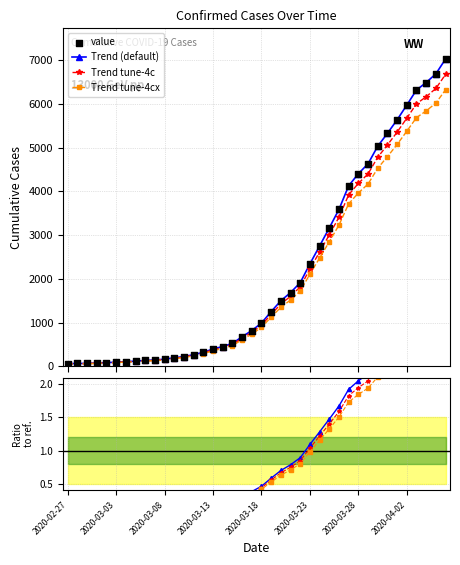

What is the change in value from 2020-03-16 to 2020-04-03?

+5644